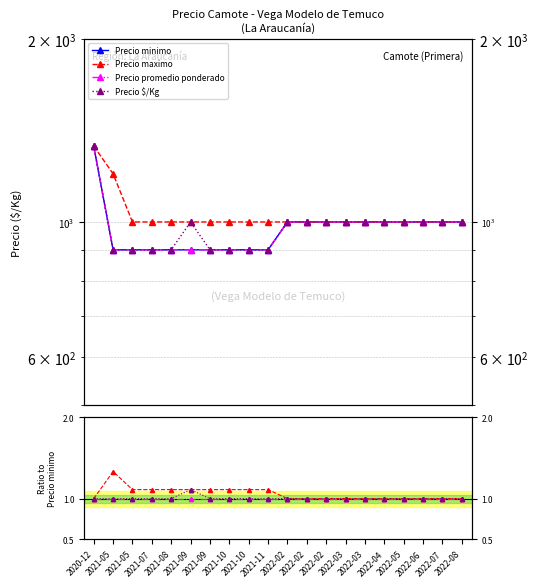

At which label is Precio promedio ponderado closest to 1?

2020-12